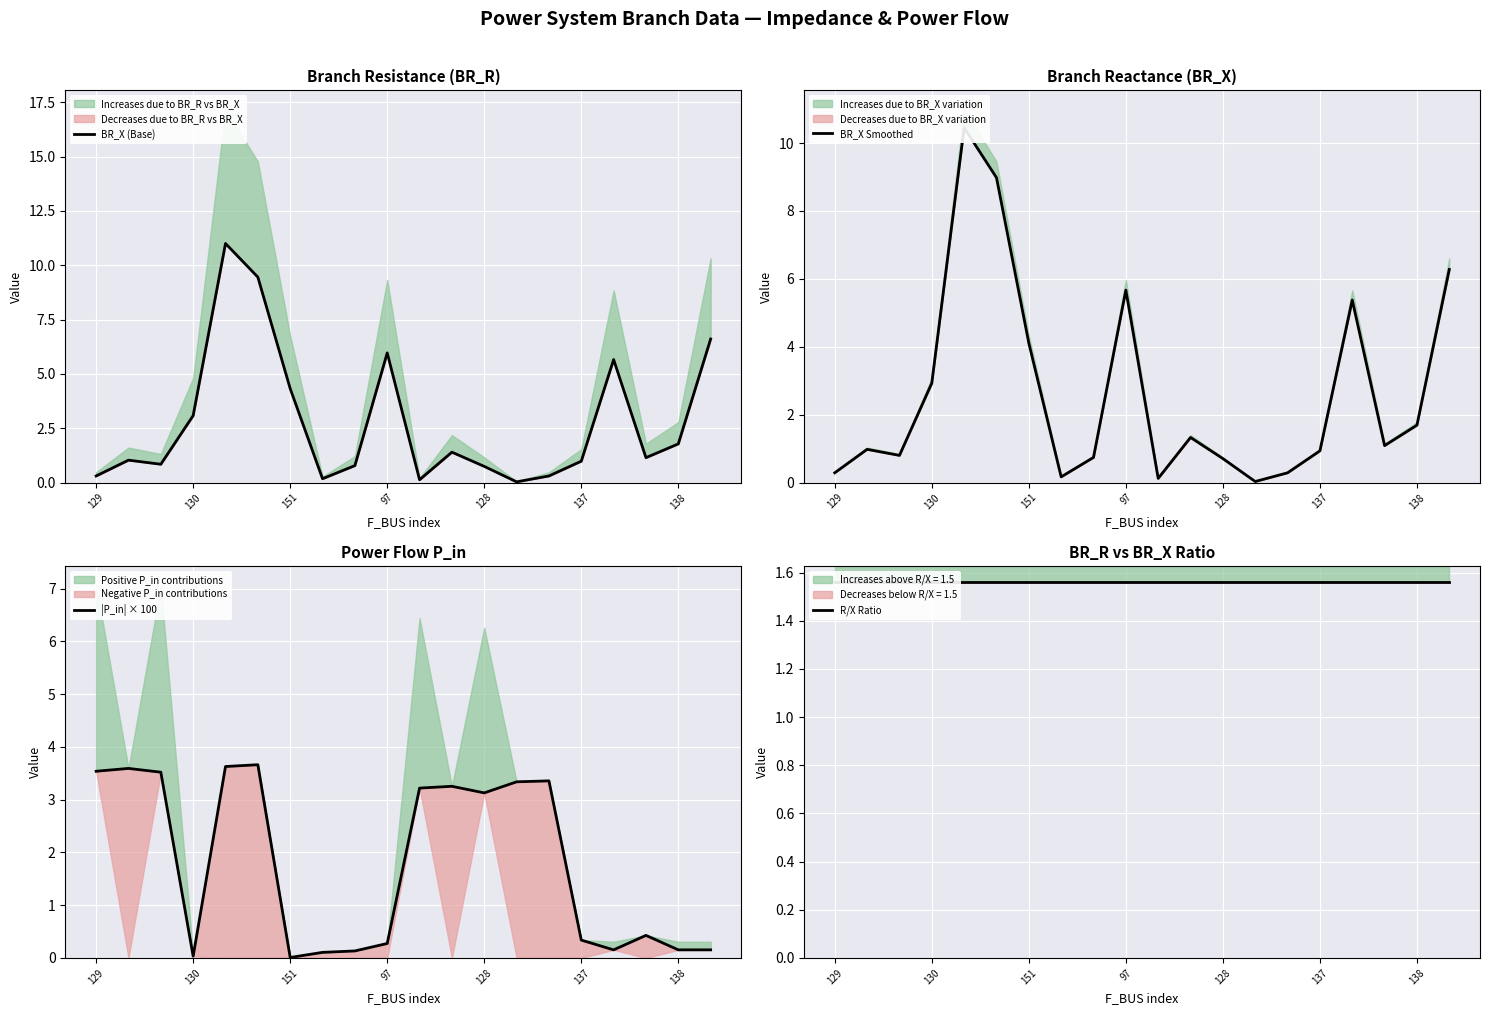

What is the label of the 20th point from the left?

19